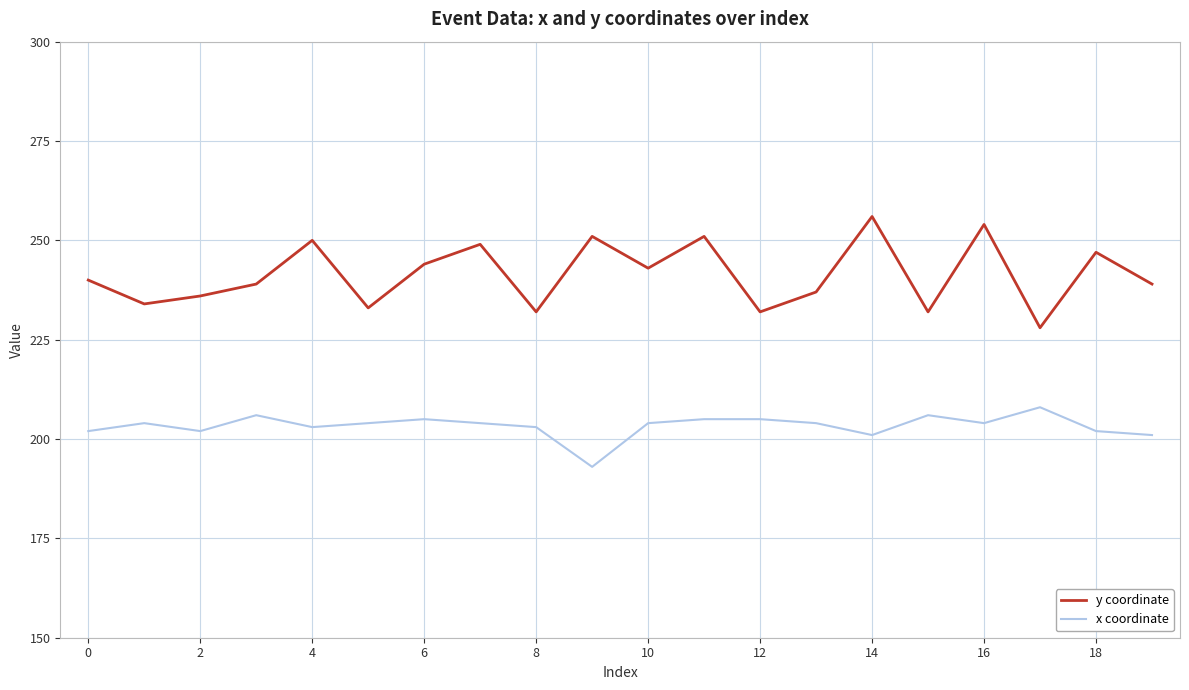

List the series in order of their overall mean, lowest first.

x coordinate, y coordinate